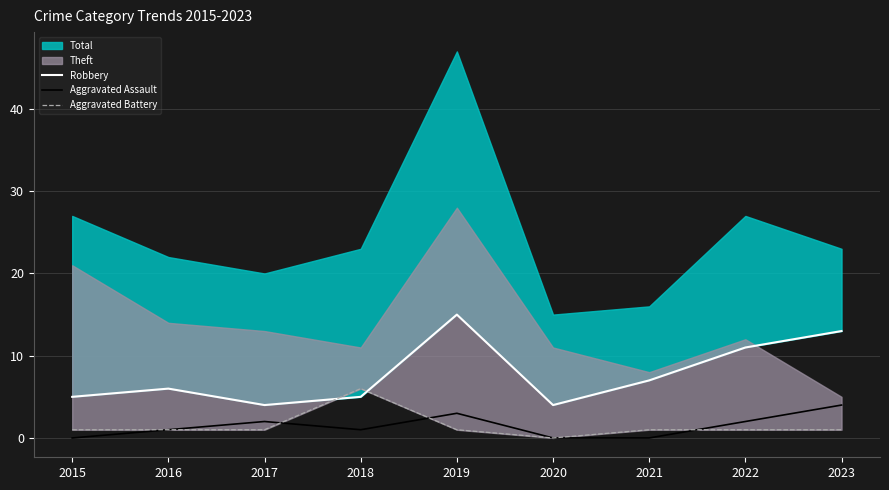

Is it true that Aggravated Battery equals 0 at 2020?

True